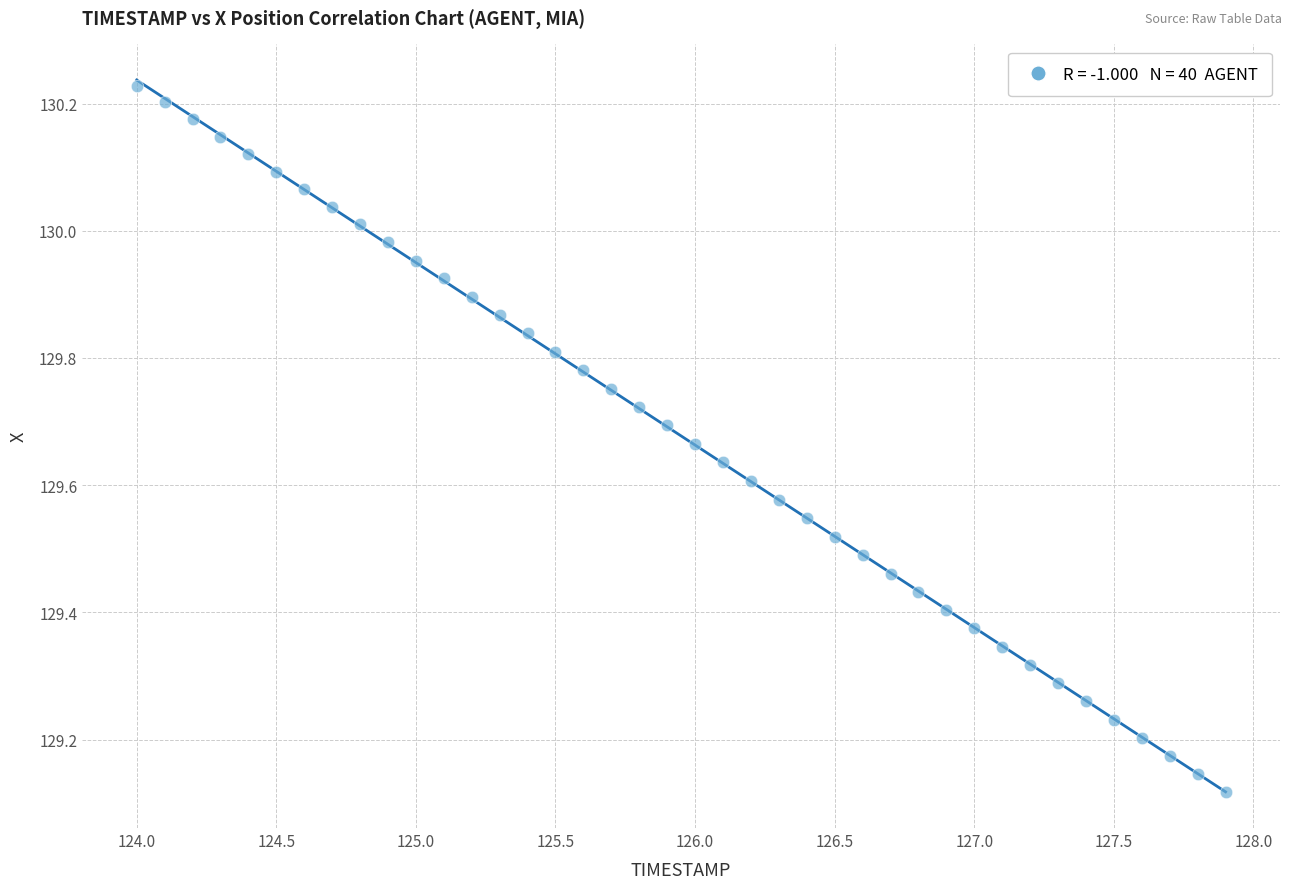

What is the range of Y values (max minus min)?

1.1